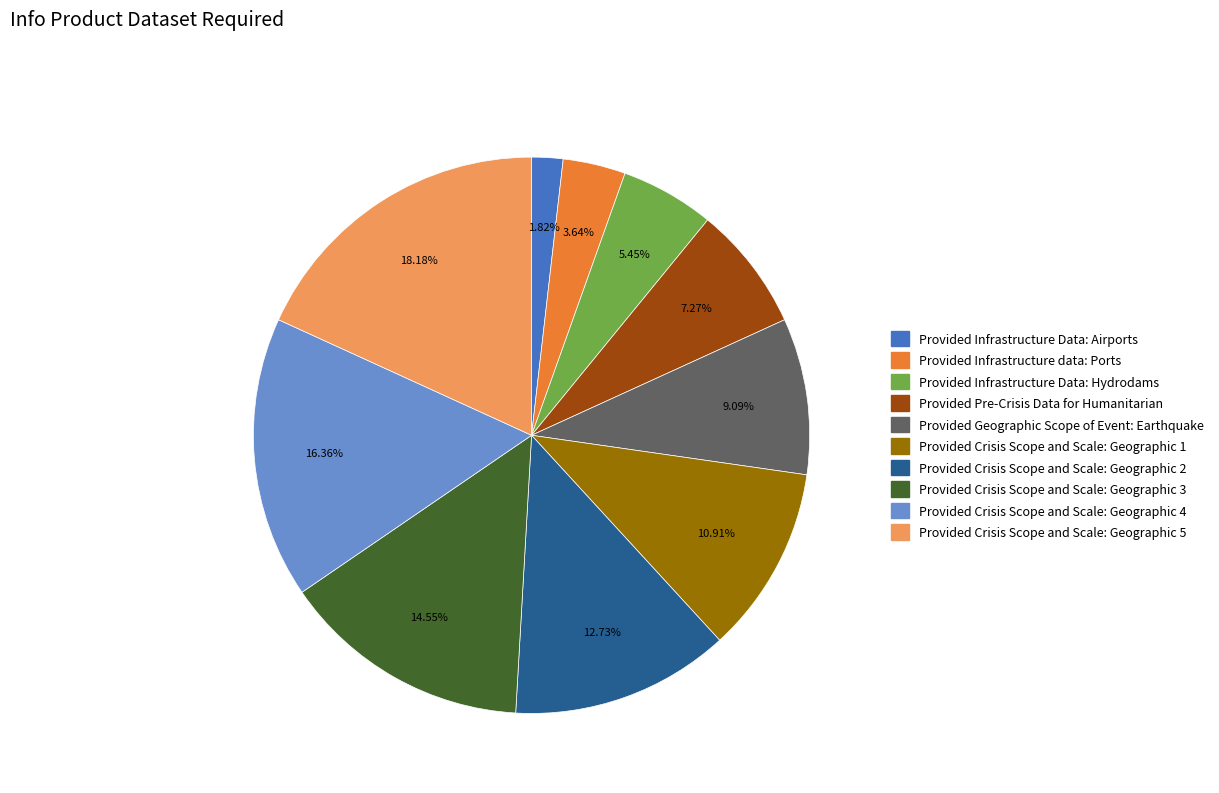

Which slice is the smallest?

Provided Infrastructure Data: Airports